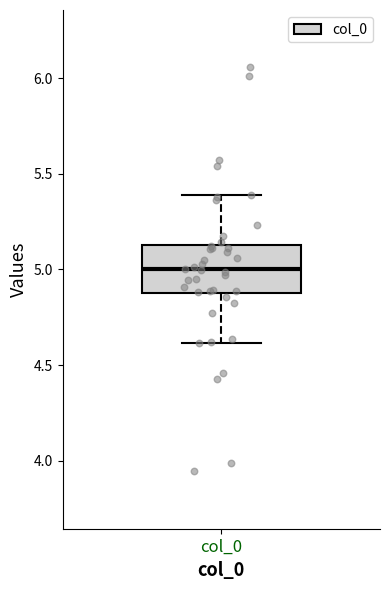

Transcribe this box plot: give where the median line is, the range the box spans, and where the two whiskers end, as read against the y-axis. The values are not printed on the chart, so give them approximately, as read against the axis.

median 5.00, box 4.85 to 5.15, whiskers 4.60 to 5.40